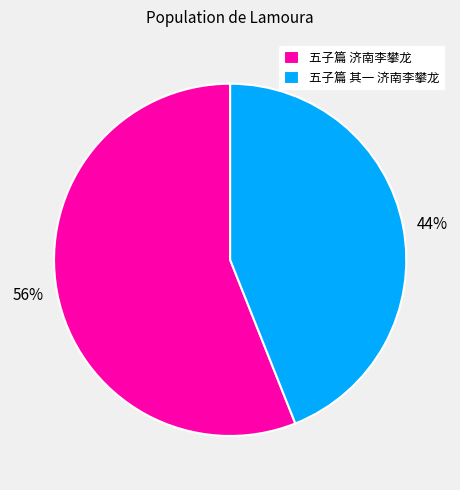

Which slice is the smallest?

五子篇 其一 济南李攀龙